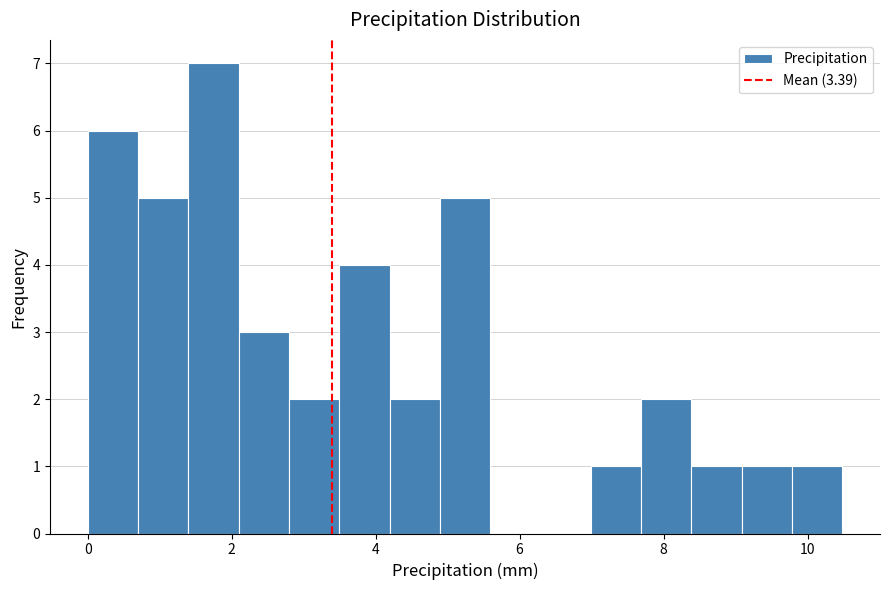

Around what value on the x-axis is the tallest bar? Give the approximate position of its centre, as read against the axis.

1.8